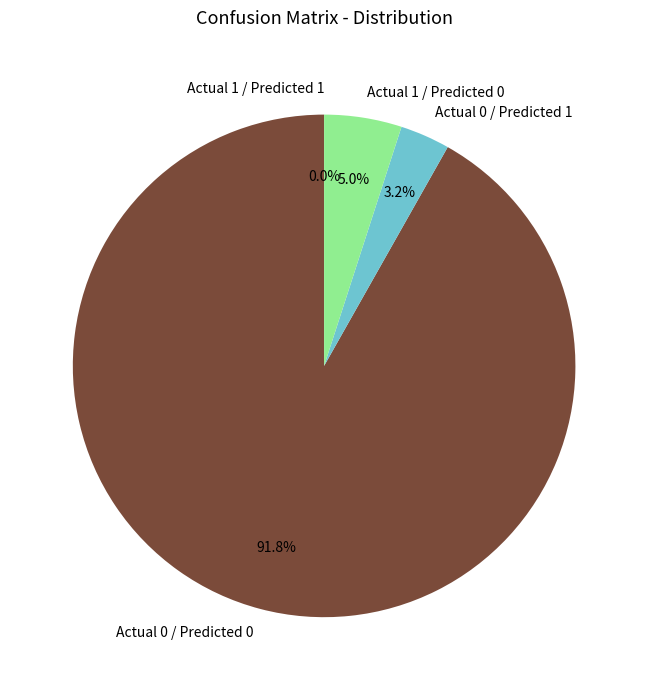

Which has a higher value, Actual 1 / Predicted 0 or Actual 0 / Predicted 0?

Actual 0 / Predicted 0